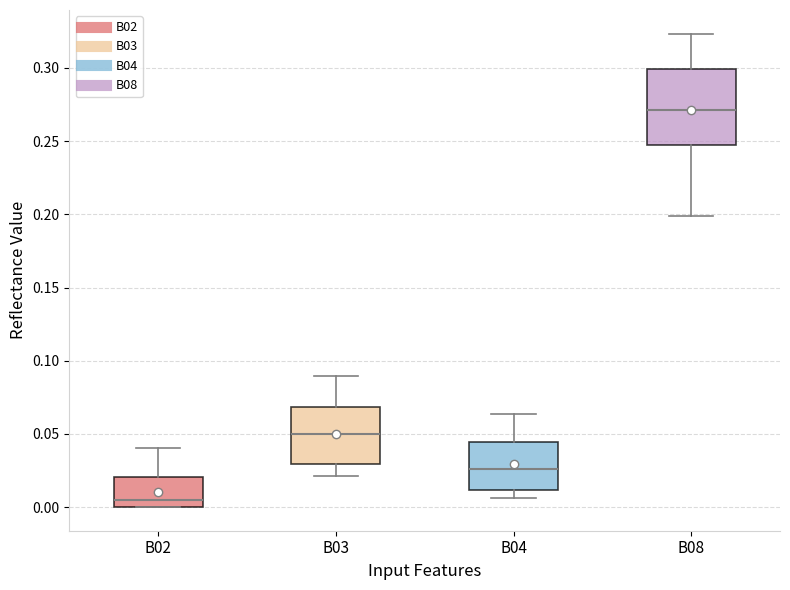

Reading left to right, read every box against the y-axis: the position of its median line, the range the box covers, and the ends of its whiskers. The values are not printed on the chart, so give them approximately, as read against the axis.

B02: median 0.005, box 0.000 to 0.020, whiskers 0.000 to 0.040
B03: median 0.050, box 0.030 to 0.070, whiskers 0.020 to 0.090
B04: median 0.025, box 0.010 to 0.045, whiskers 0.005 to 0.065
B08: median 0.270, box 0.245 to 0.300, whiskers 0.200 to 0.325